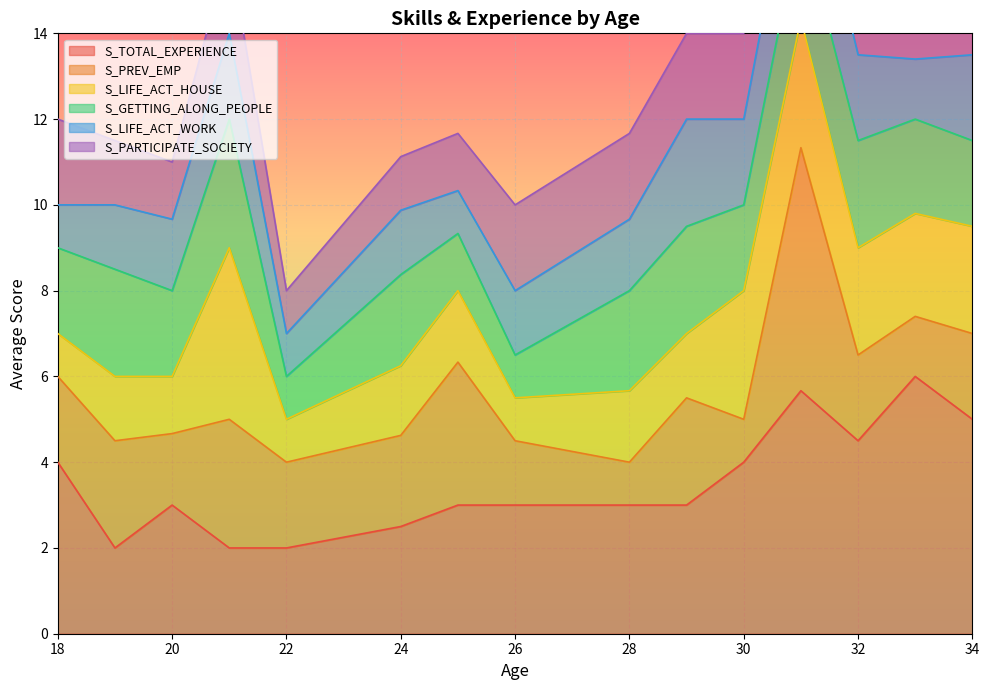

The value of S_TOTAL_EXPERIENCE at 32 is 4.5. True or false?

True